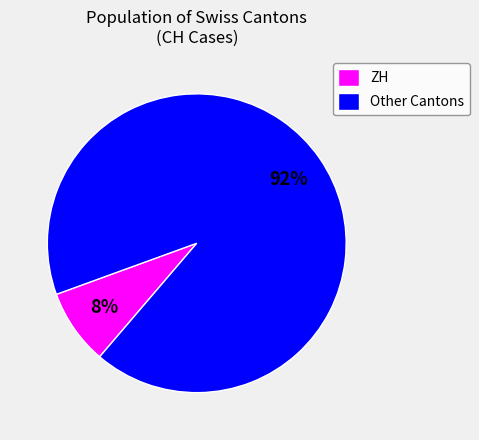

True or false: Other Cantons accounts for 92% of the total.

True